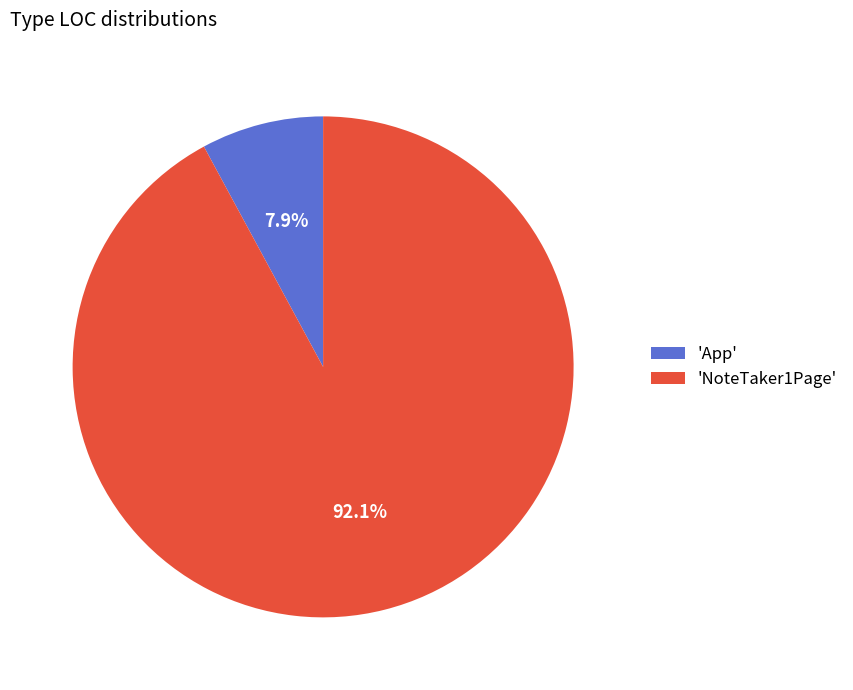

Which category has the biggest portion of the pie?

'NoteTaker1Page'